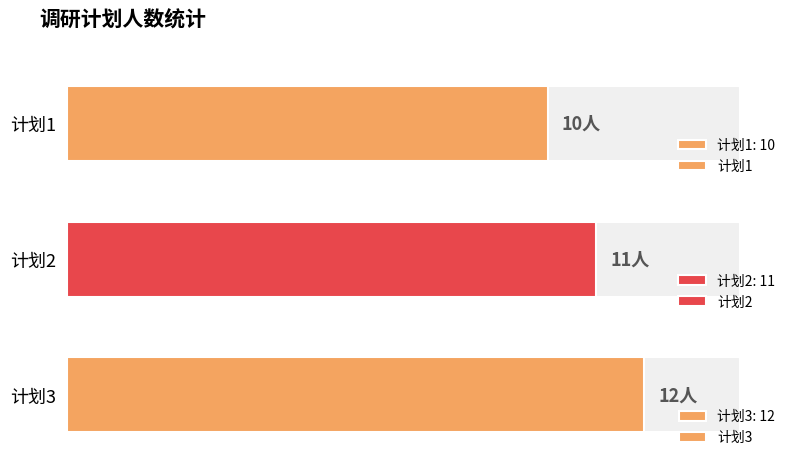

Does the chart contain any negative values?

No